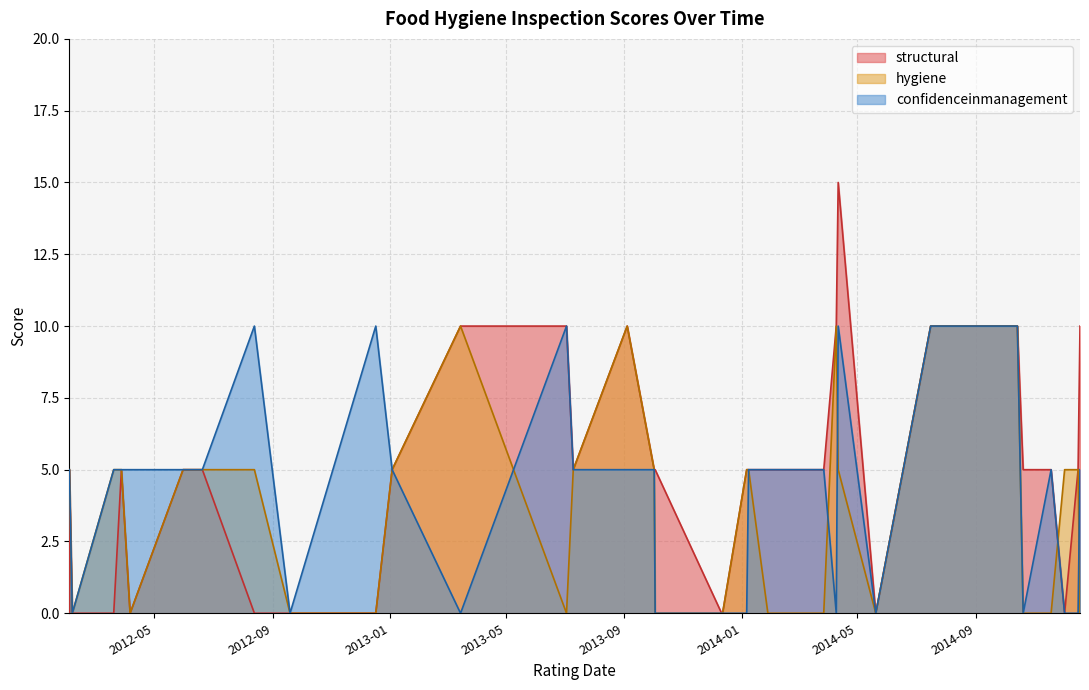

What is the label of the 10th point from the left?

2012-04-06